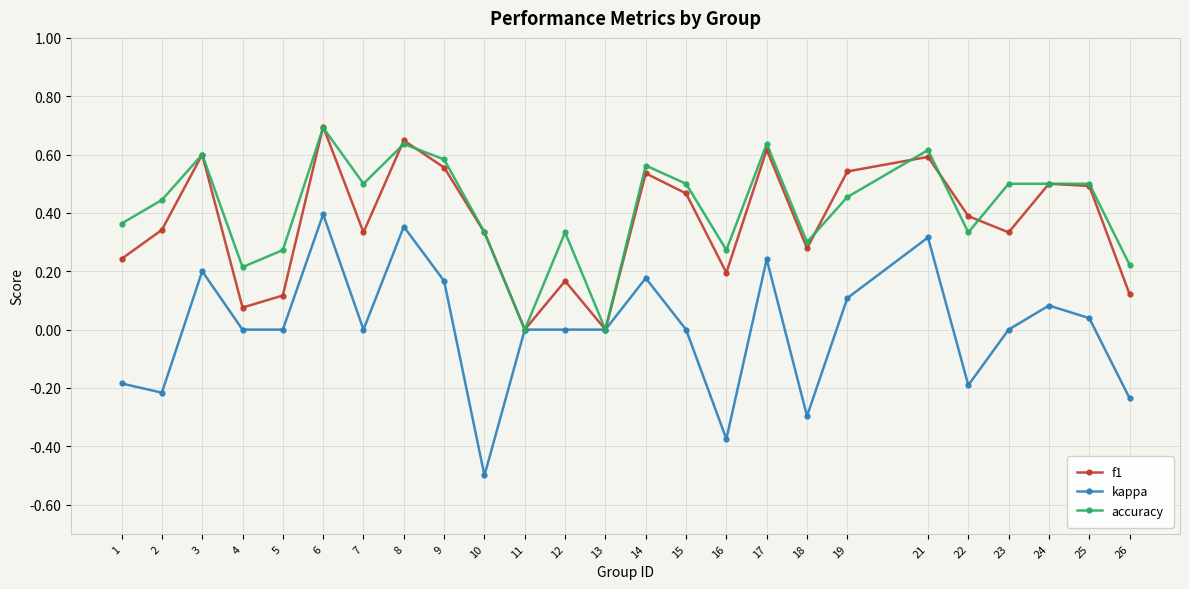

What is the value of the f1 point at the 6th from the left?

0.7